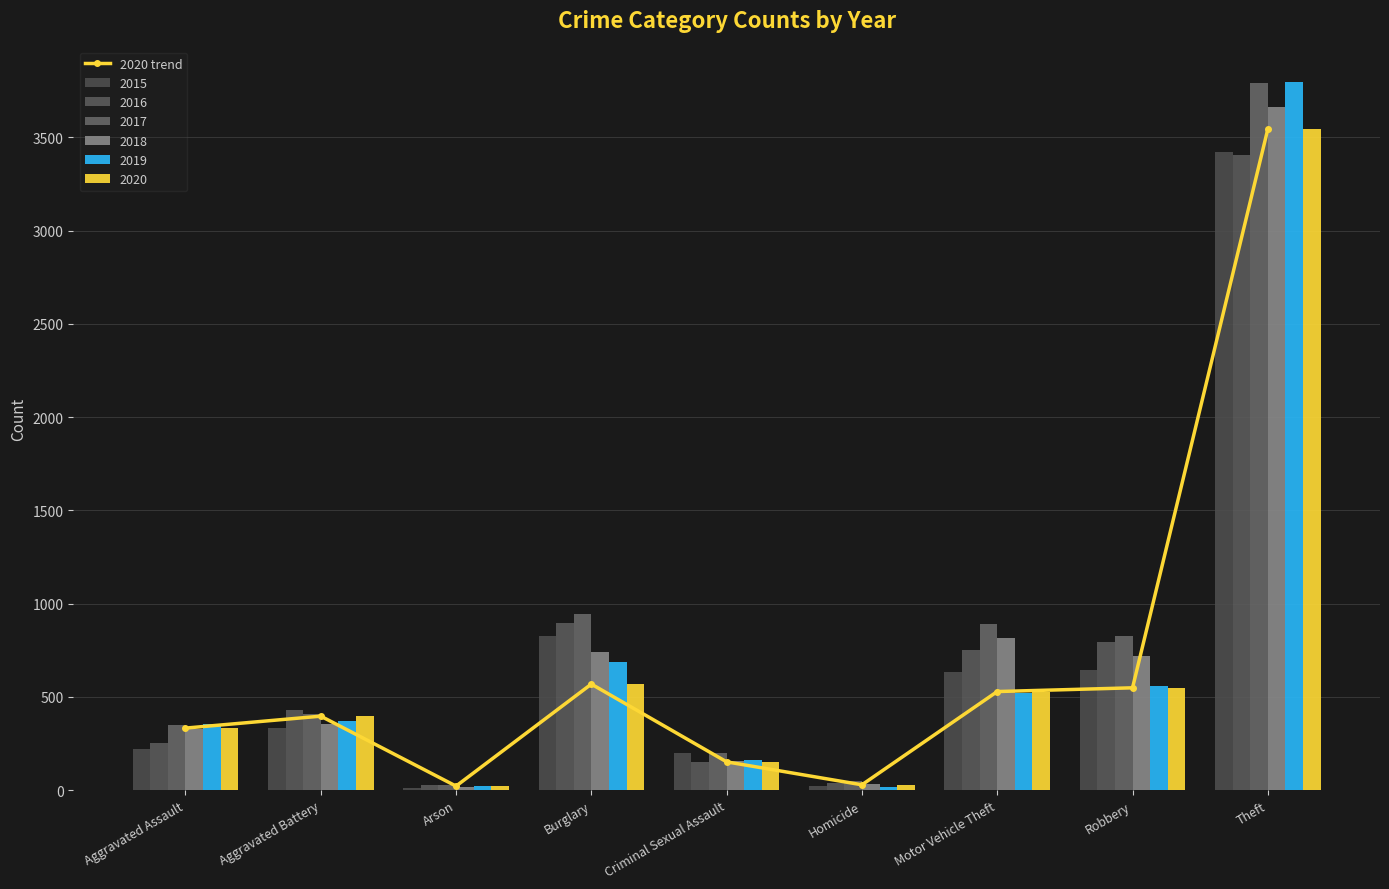

Are the bars horizontal?

No